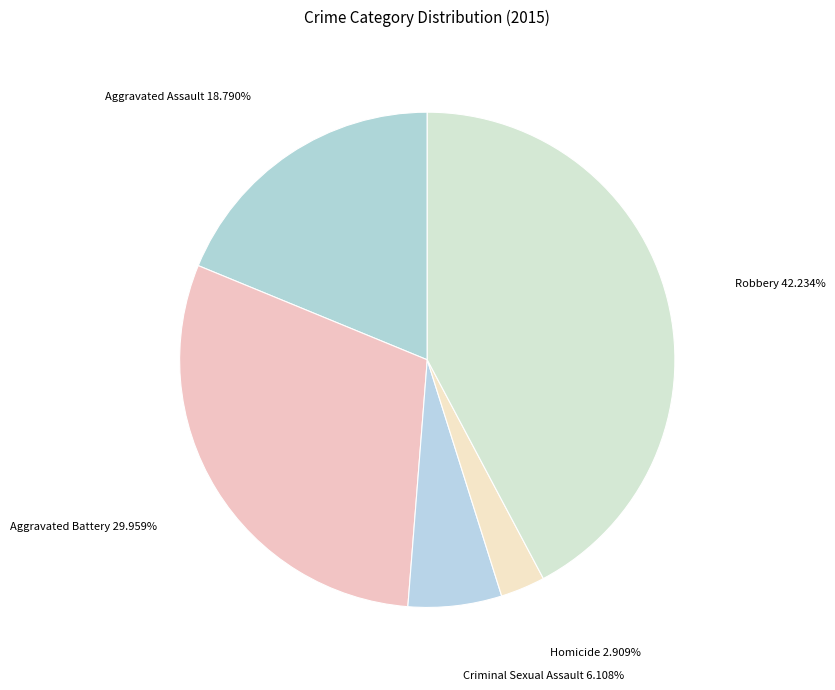

Count the number of slices in the pie.

5